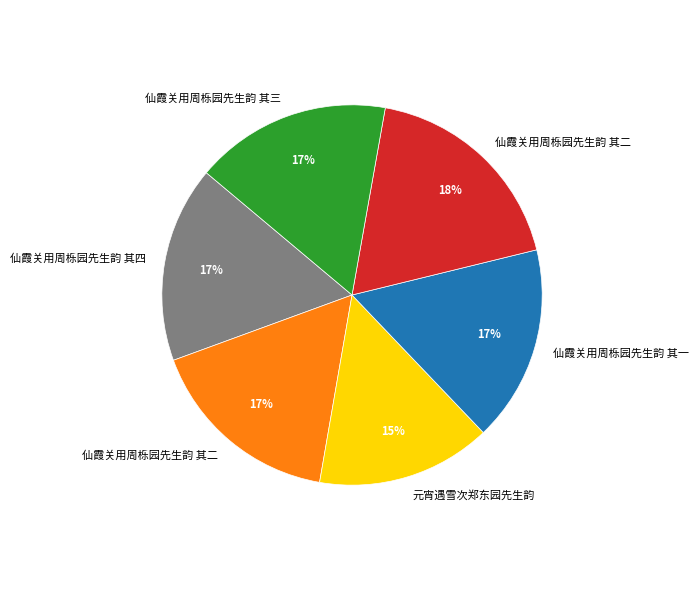

Does any single category account for the majority?

No